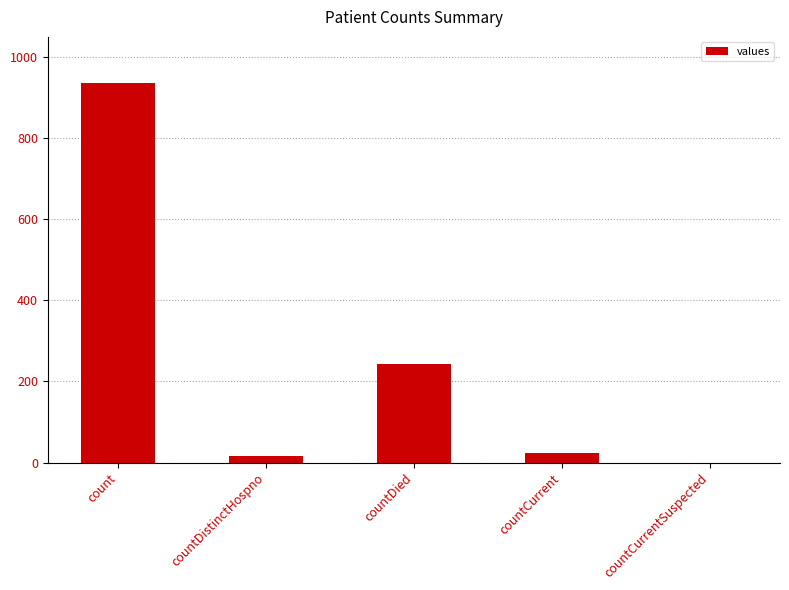

Are the bars grouped side by side (vs. stacked)?

No